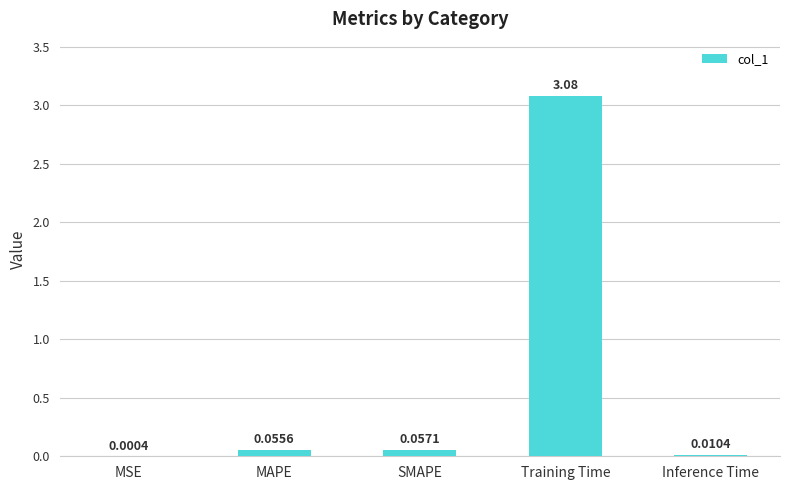

Where is the data nearest to the value 1?

SMAPE